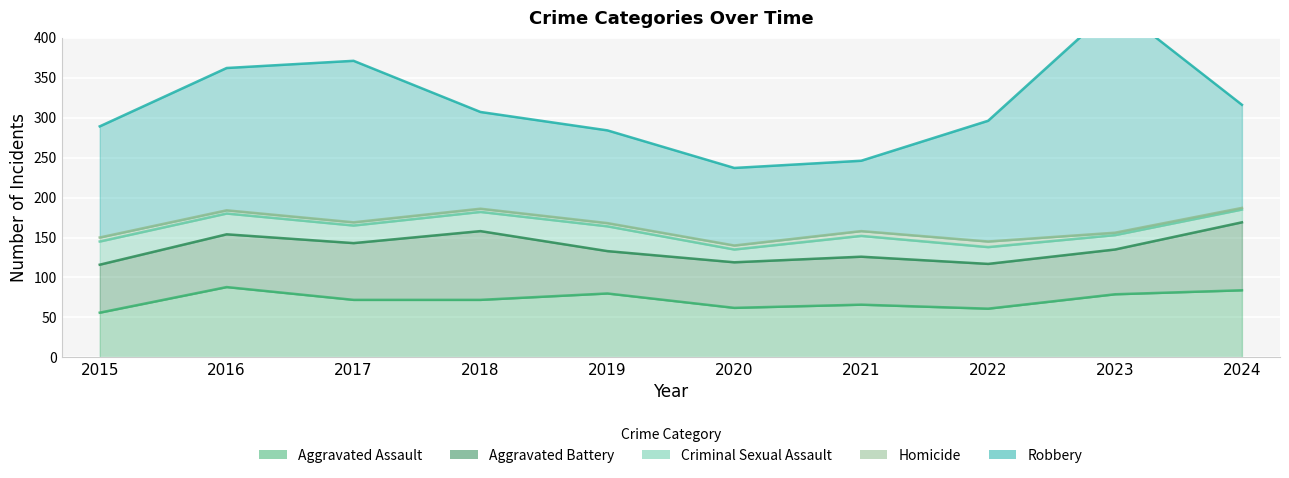

What is the greatest value displayed?

284